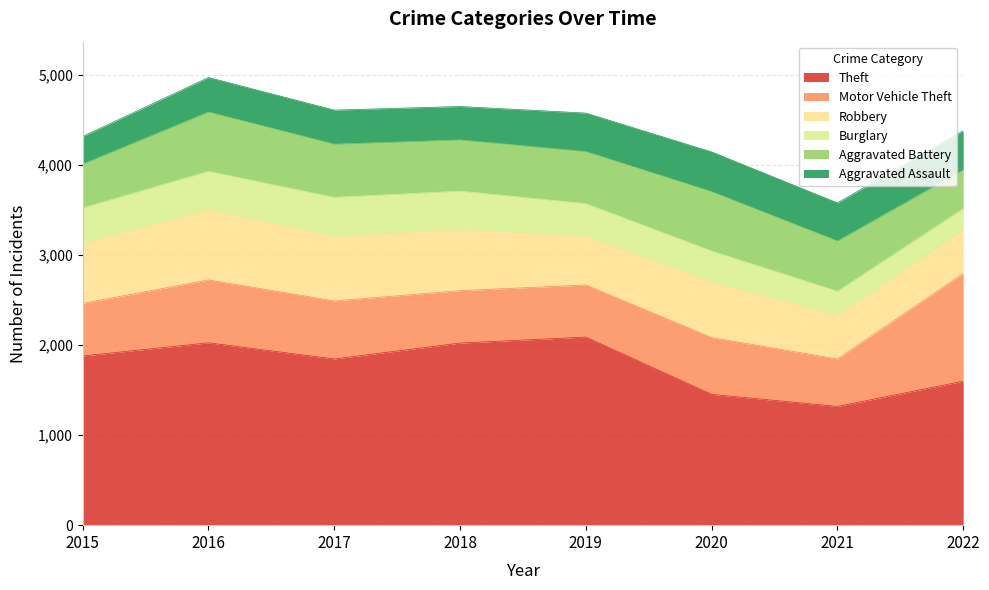

Which series changed the most between 2017 and 2020?

Theft